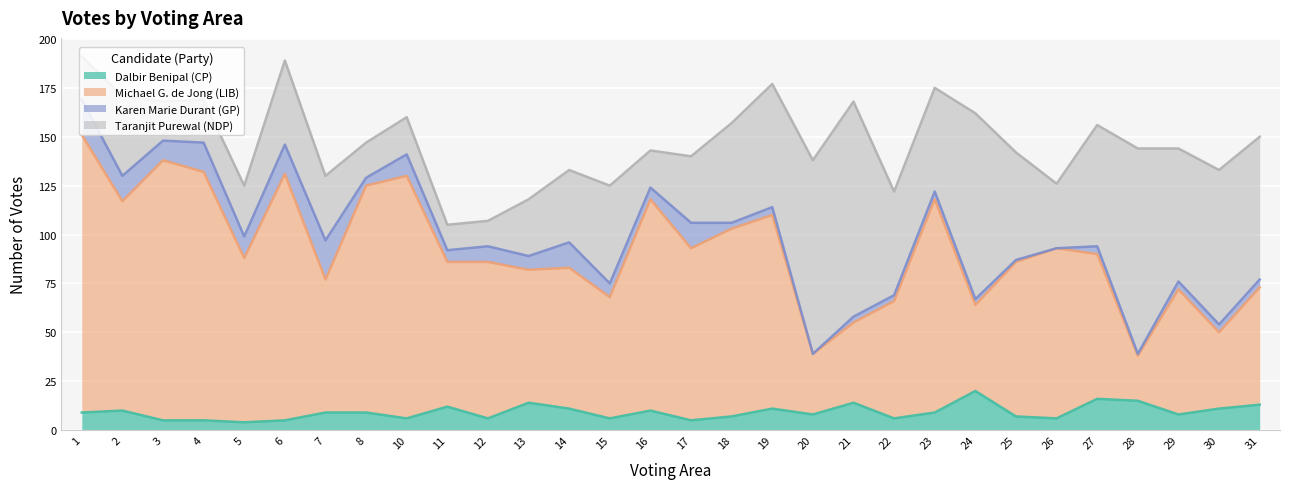

How many lines are shown in the chart?

4